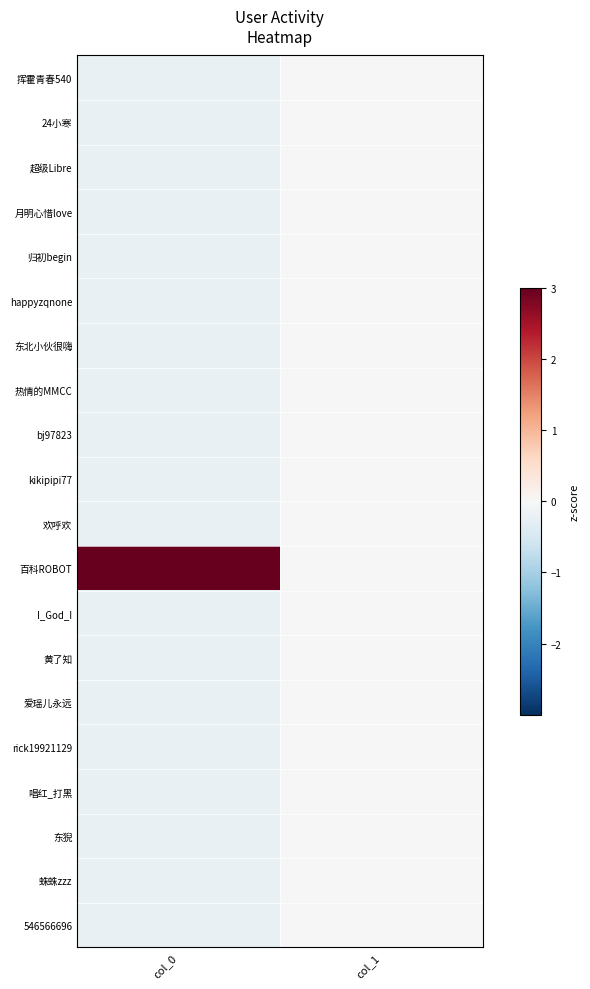

List the series in order of their peak value, lowest first.

挥霍青春540, 24小寒, 超级Libre, 月明心惜love, 归初begin, happyzqnone, 东北小伙很嗨, 热情的MMCC, bj97823, kikipipi77, 欢呼欢, I_God_I, 黄了知, 爱瑶儿永远, rick19921129, 唱红_打黑, 东猊, 蛛蛛zzz, 546566696, 百科ROBOT